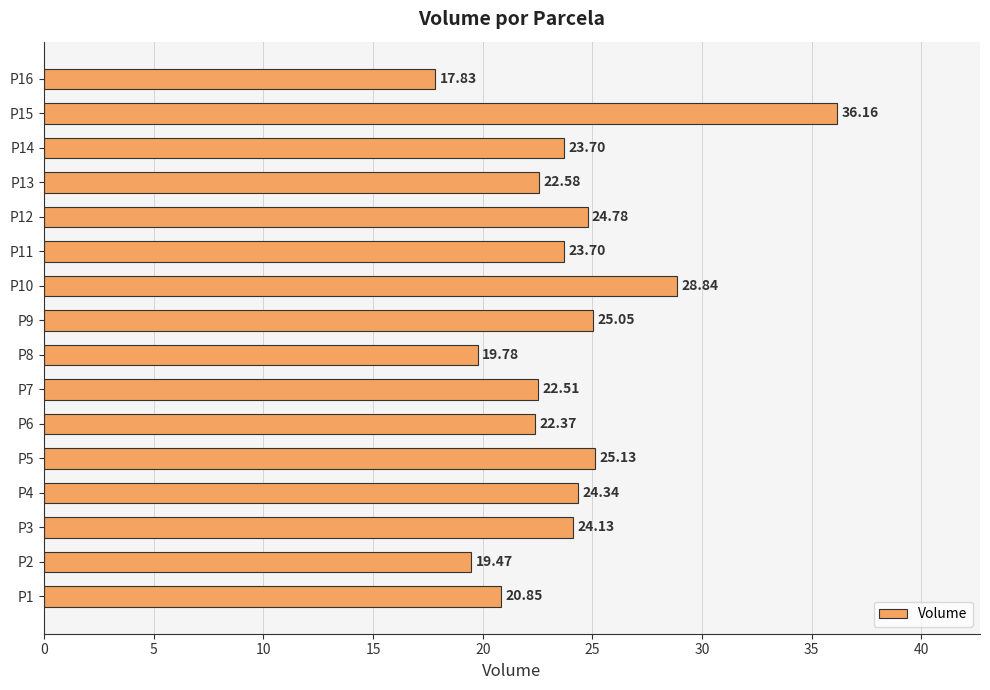

What is the minimum value shown in the chart?

17.8